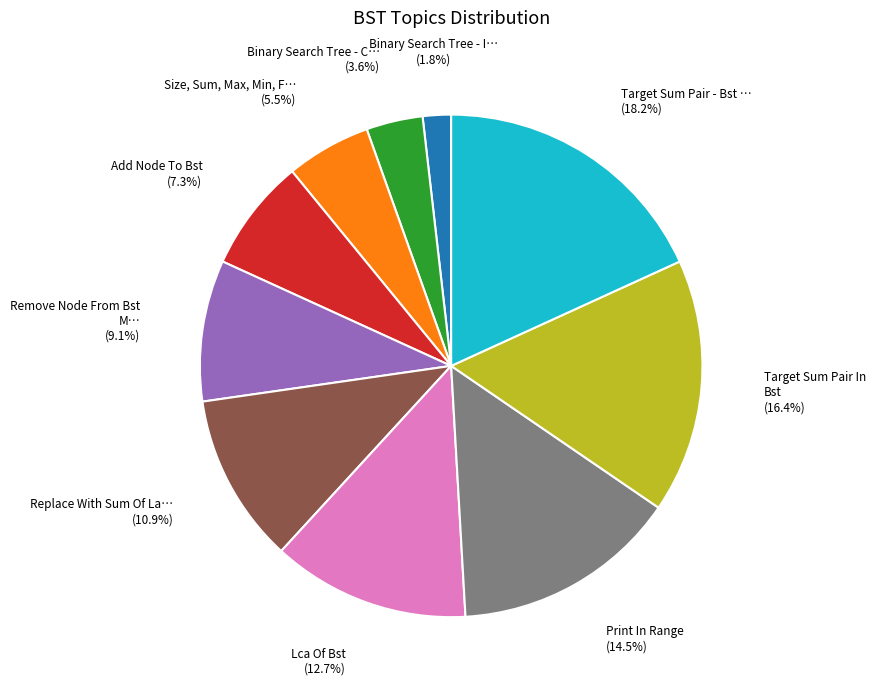

Does any single category account for the majority?

No